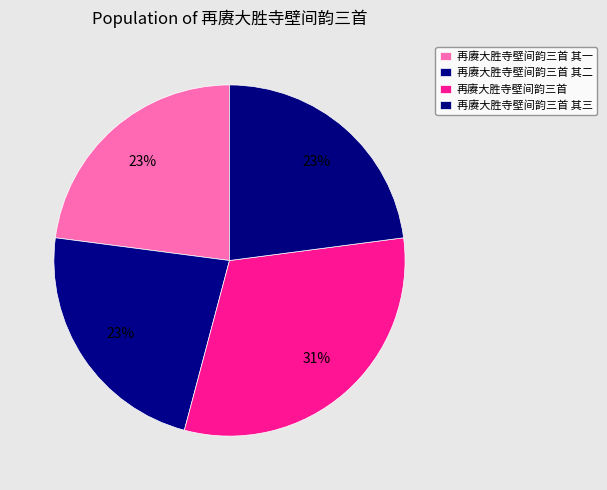

How many slices are in this pie chart?

4